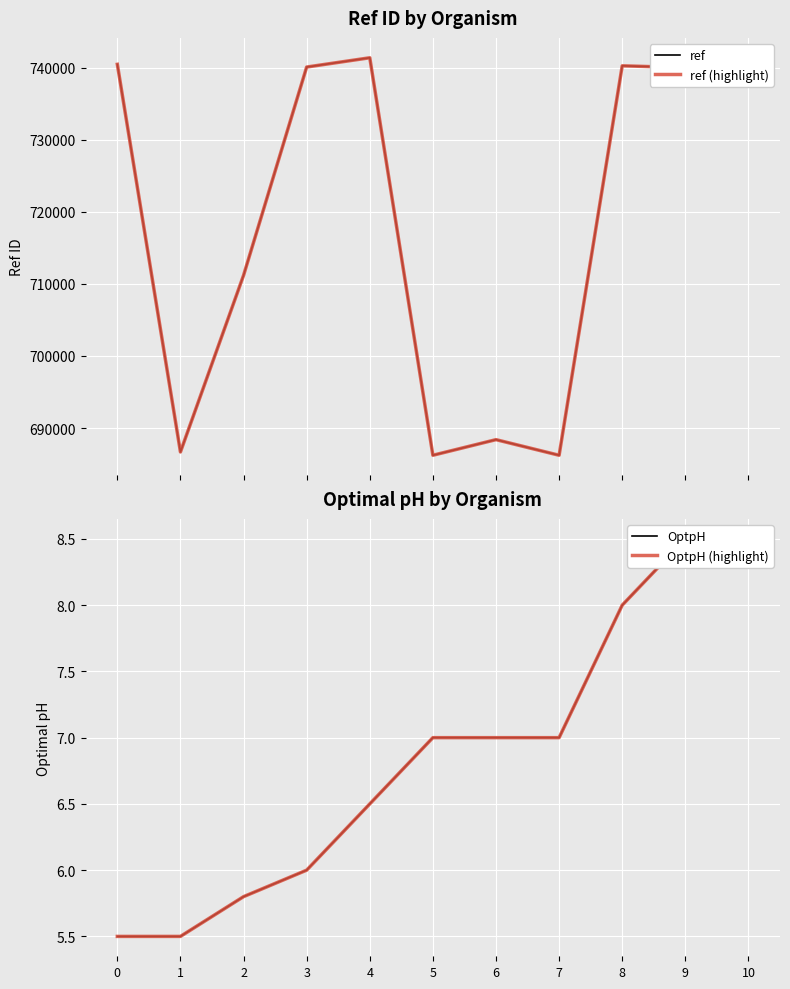

True or false: OptpH has more than 1 interior local peaks.

False